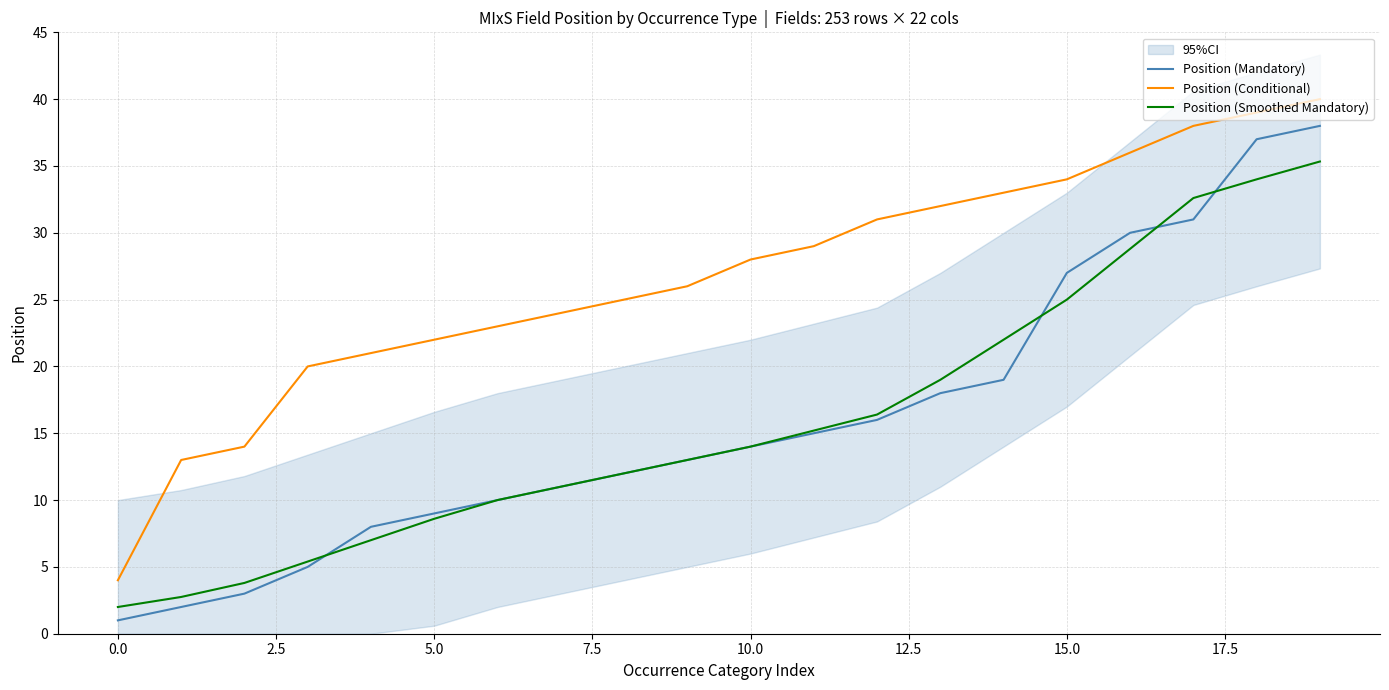

The value of Position (Smoothed Mandatory) at 10.0 is 8.3. True or false?

False